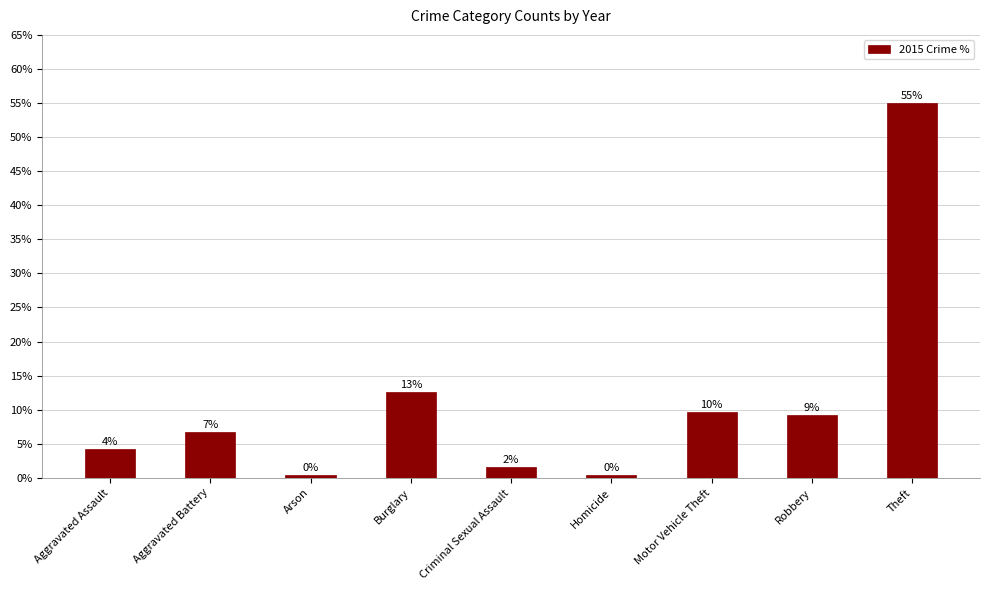

Reading left to right, transcribe all the data shown in this chart.

4.3	6.7	0.4	12.6	1.6	0.5	9.6	9.2	54.9